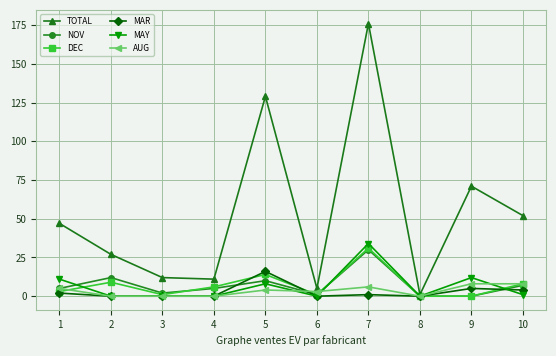

The NOV series shows 0 at 8. True or false?

True